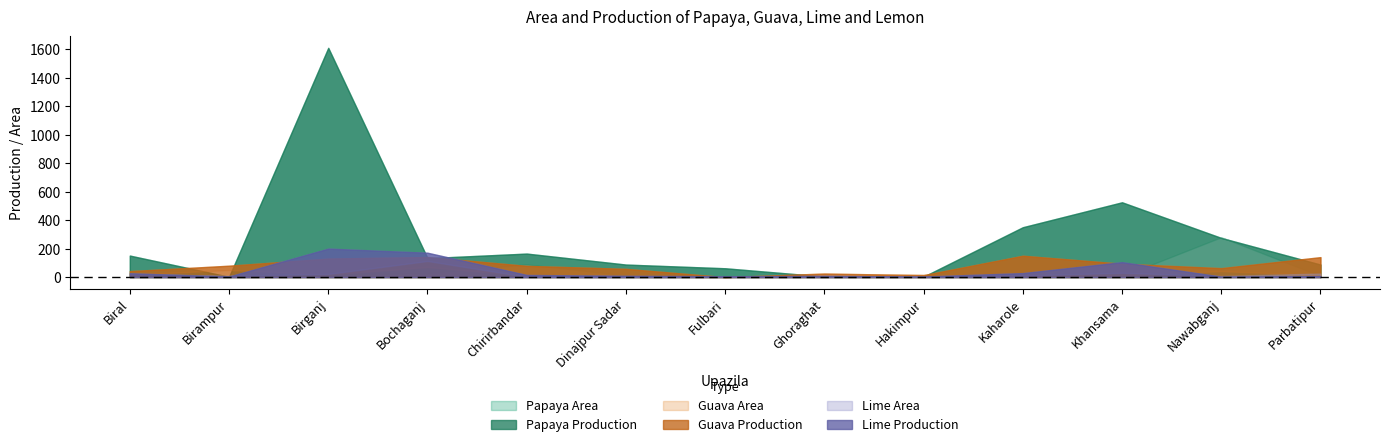

Does the chart display data point markers on the line(s)?

No